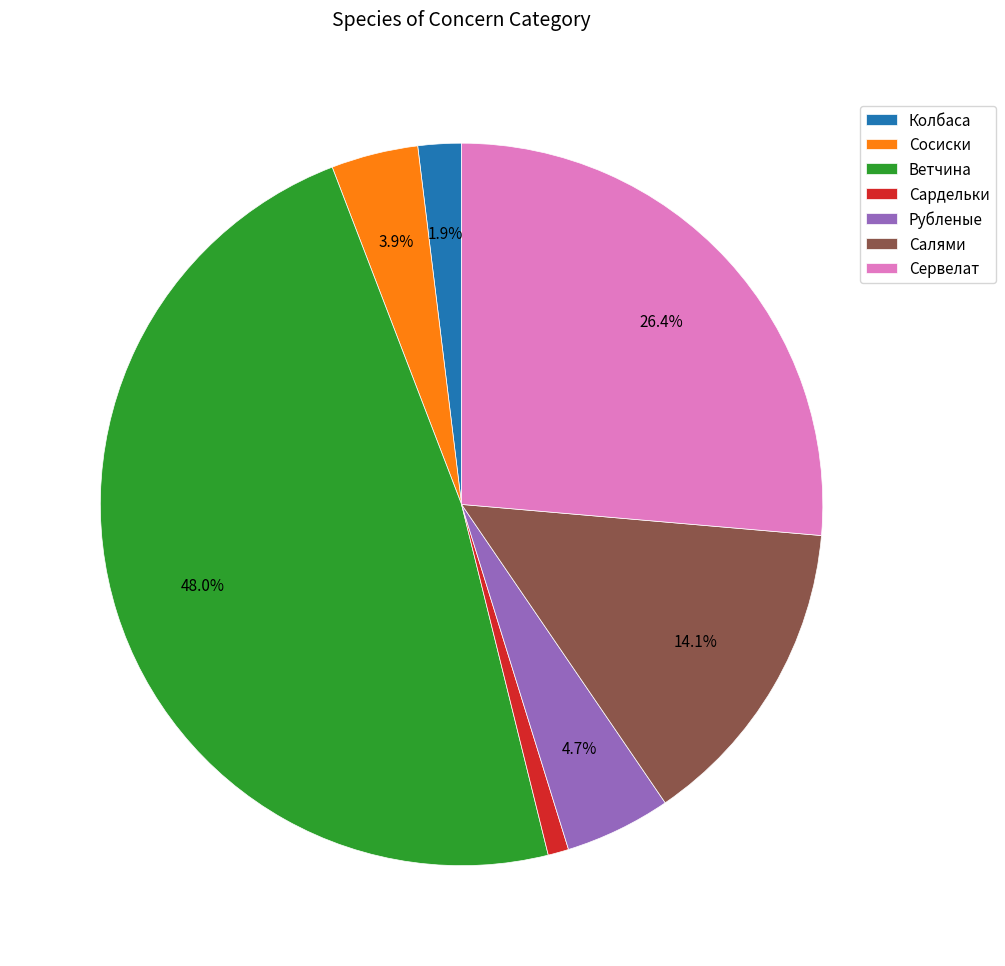

What is the largest slice in the pie chart?

Ветчина